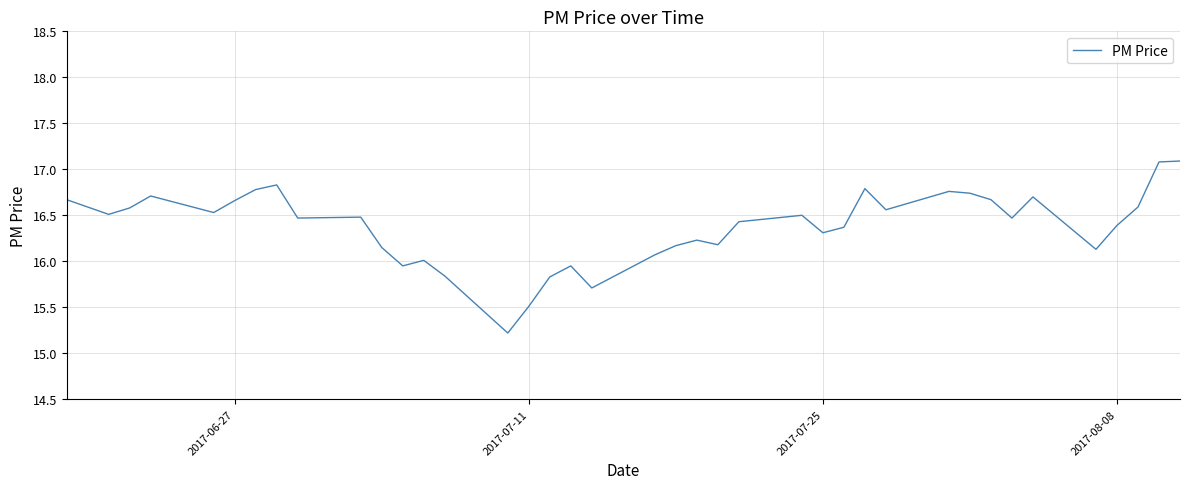

What is the minimum value shown in the chart?

15.2